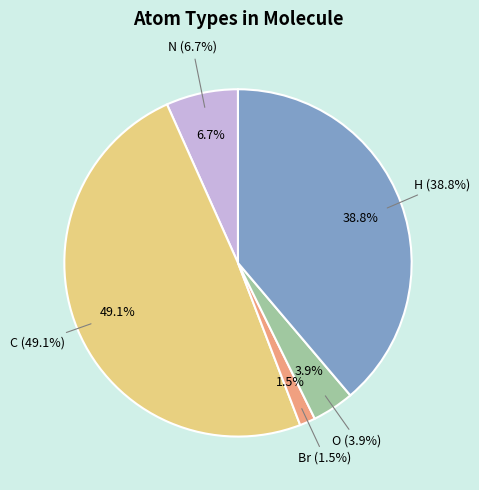

The O slice represents 1% of the pie. True or false?

False